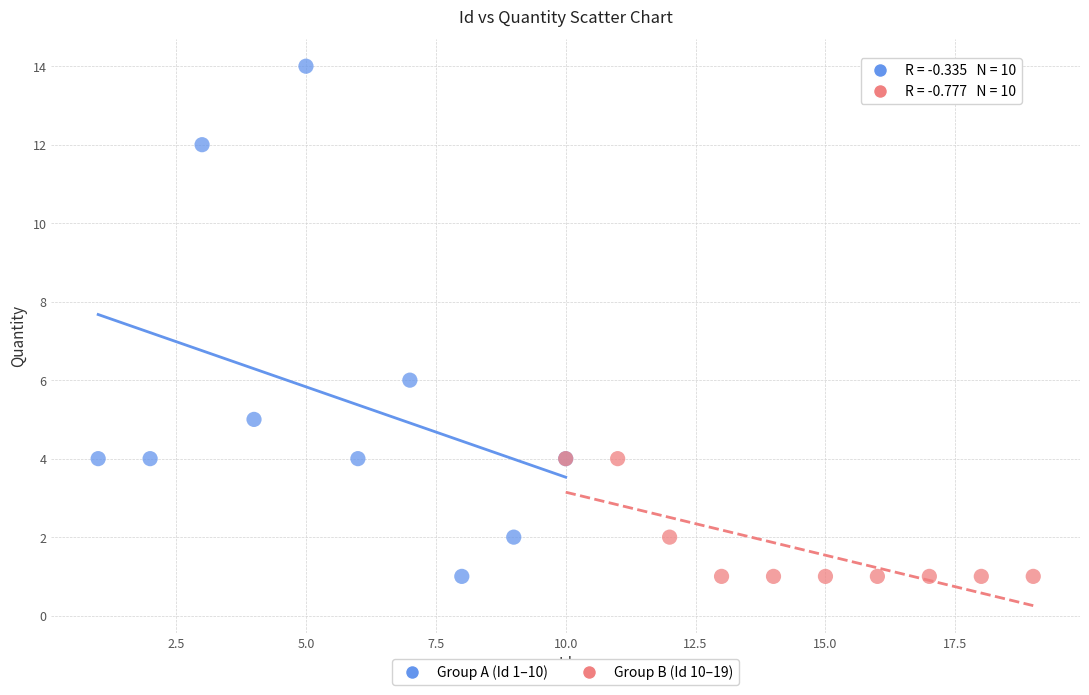

Which series contains the highest Y value?

Group A (Id 1–10)